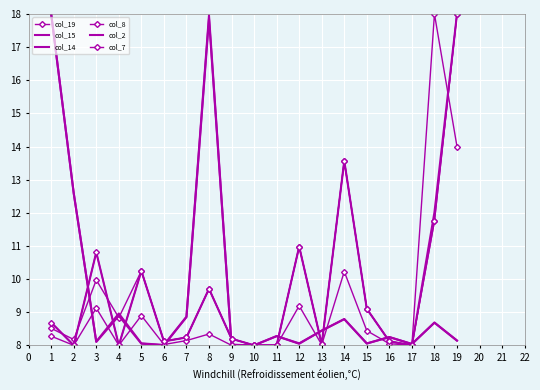

True or false: col_2 has a value of 13.0 at 2.

False